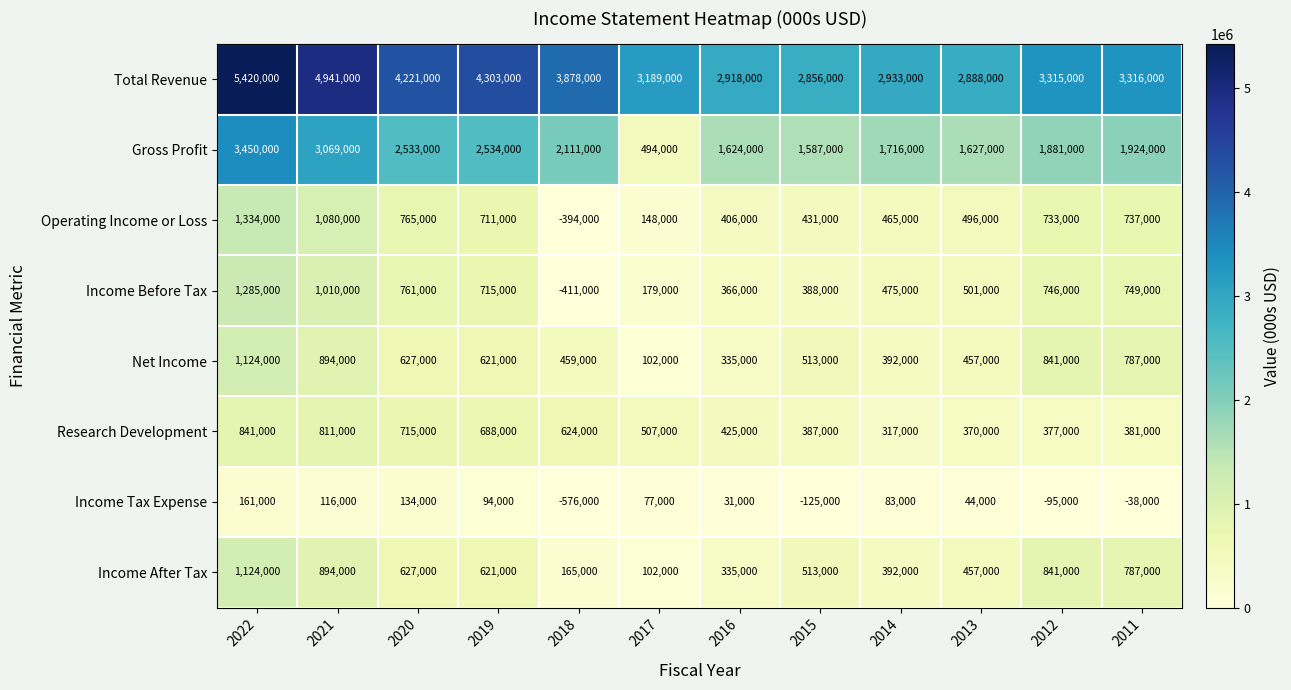

What is the lowest value of the Income After Tax series?

102000